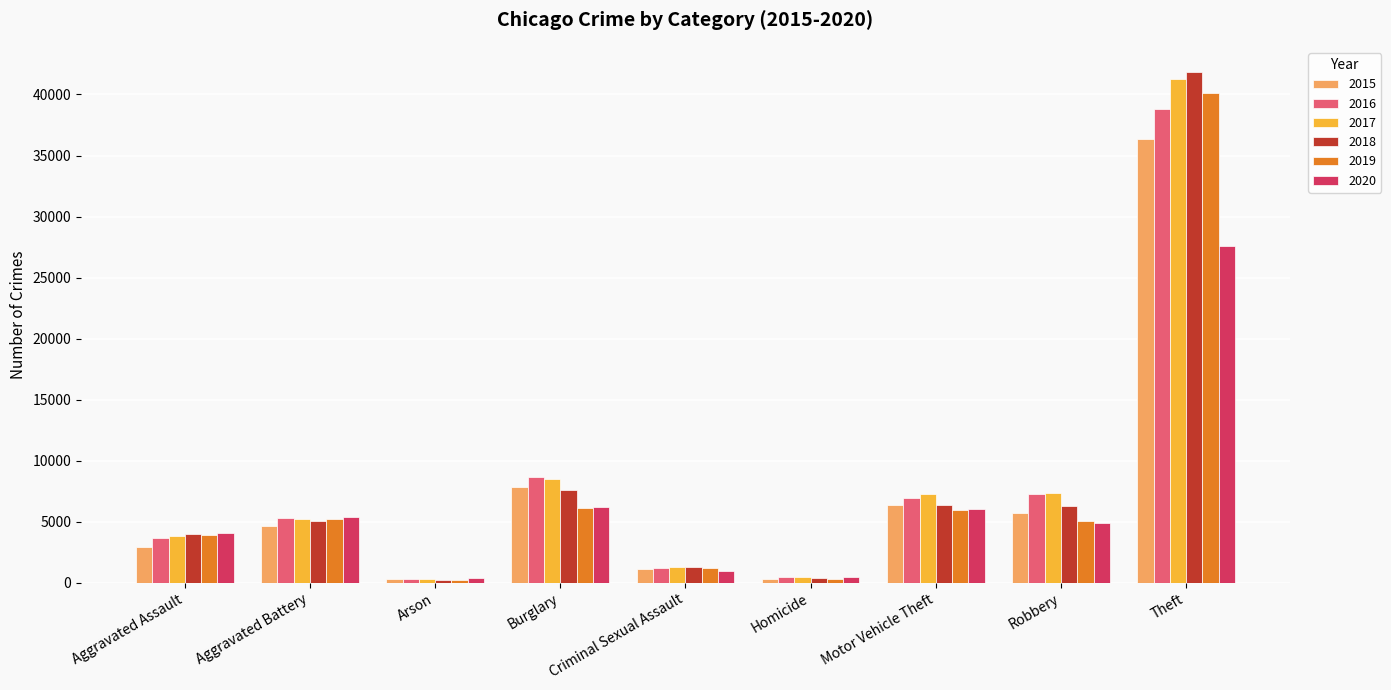

What is the average value of the 2019 series?

7578